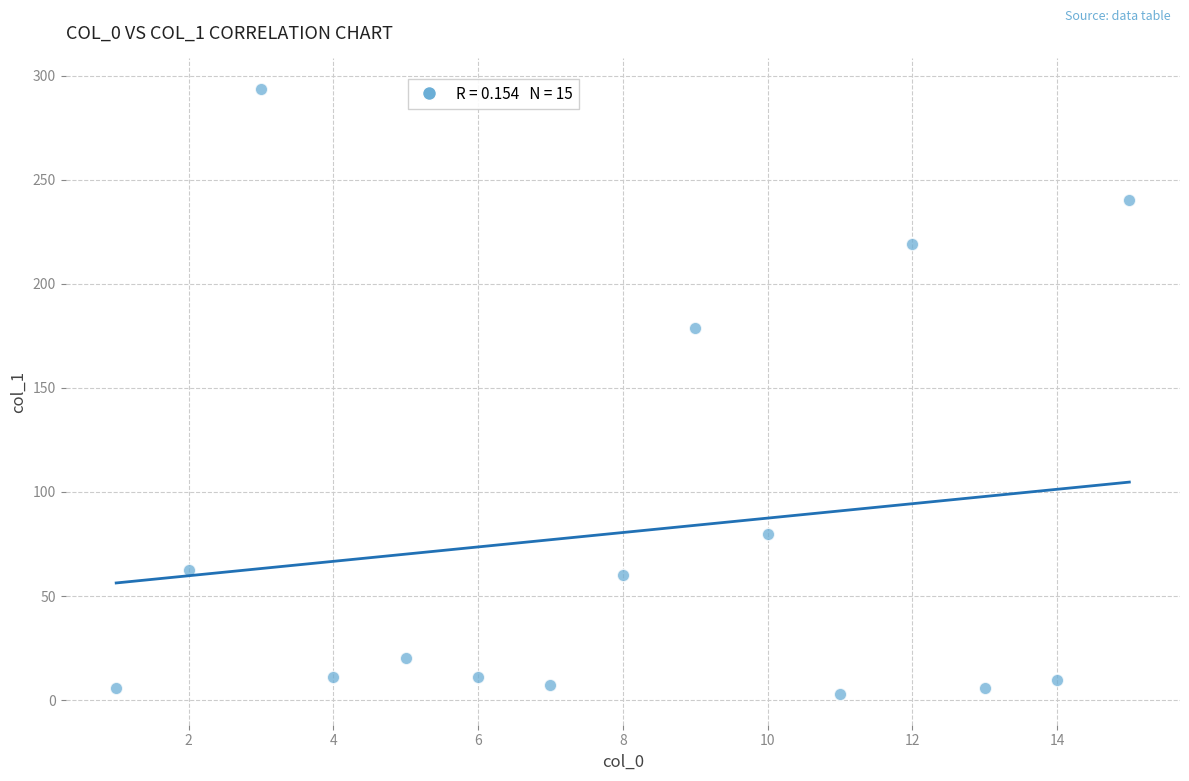

What Y value in the scatter plot is closest to 148?

178.6